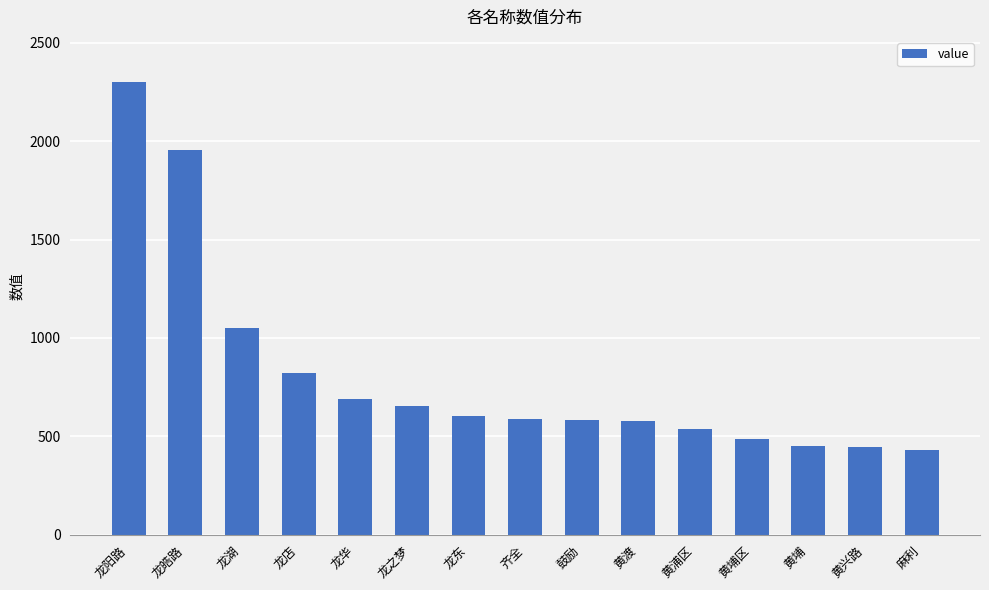

Where is the data nearest to the value 1365?

龙湖